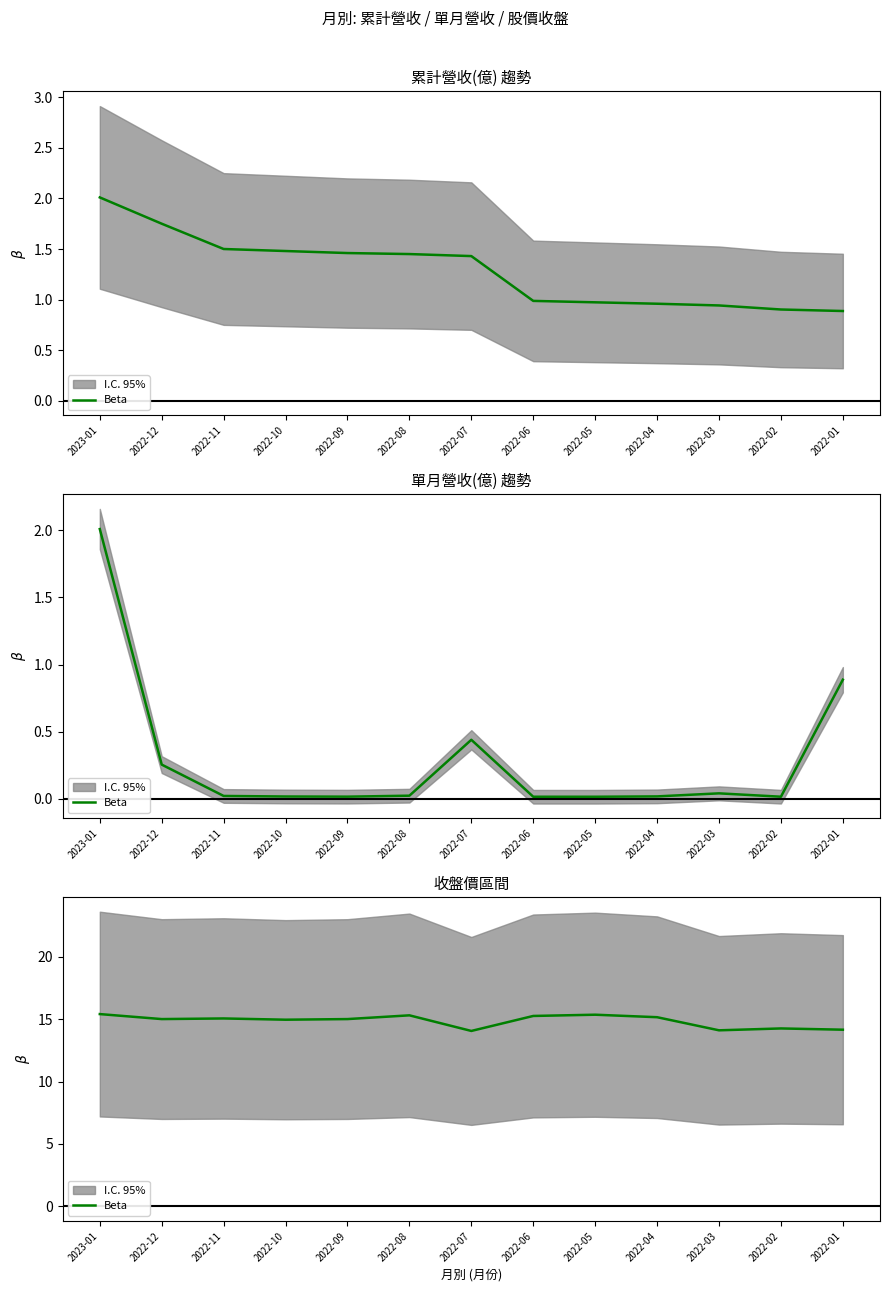

Reading left to right, list all the values displayed in this chart.

15.4	15.0	15.1	14.9	15.0	15.3	14.1	15.2	15.3	15.2	14.1	14.2	14.2